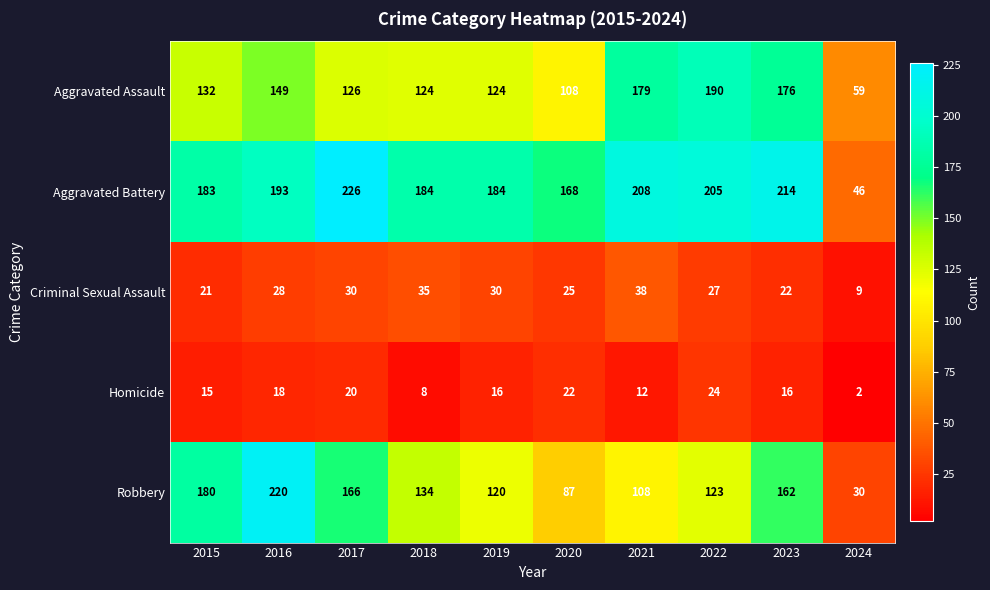

The value of Criminal Sexual Assault at 2019 is 30. True or false?

True